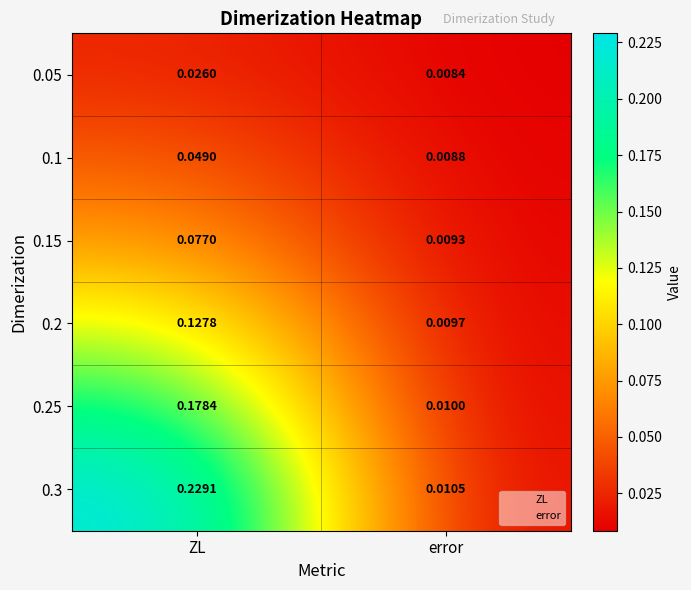

At which category is the sum across all series the highest?

ZL